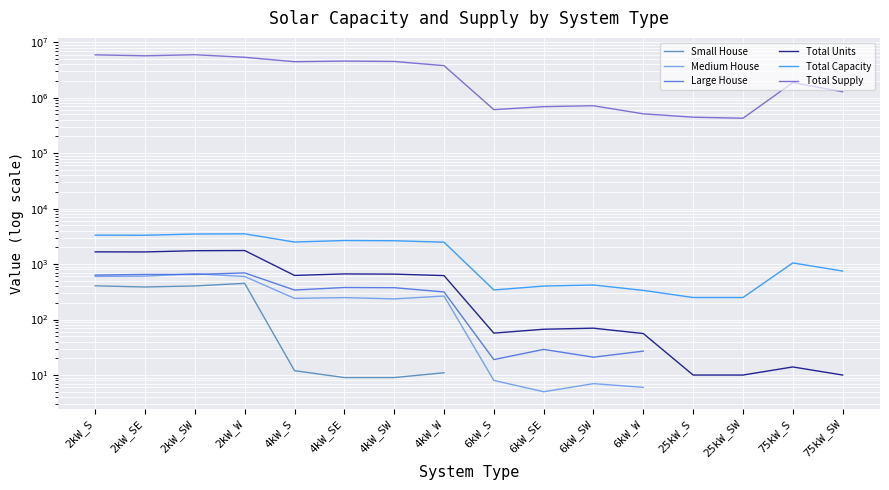

What is the value of the Total Supply point at the 3rd from the left?

5952518.6